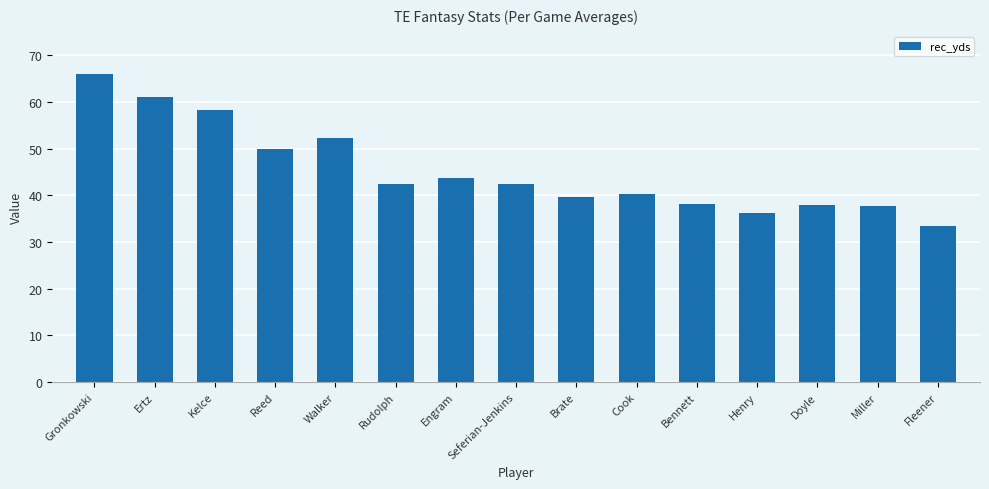

What is the value of the 9th bar from the left?

39.6